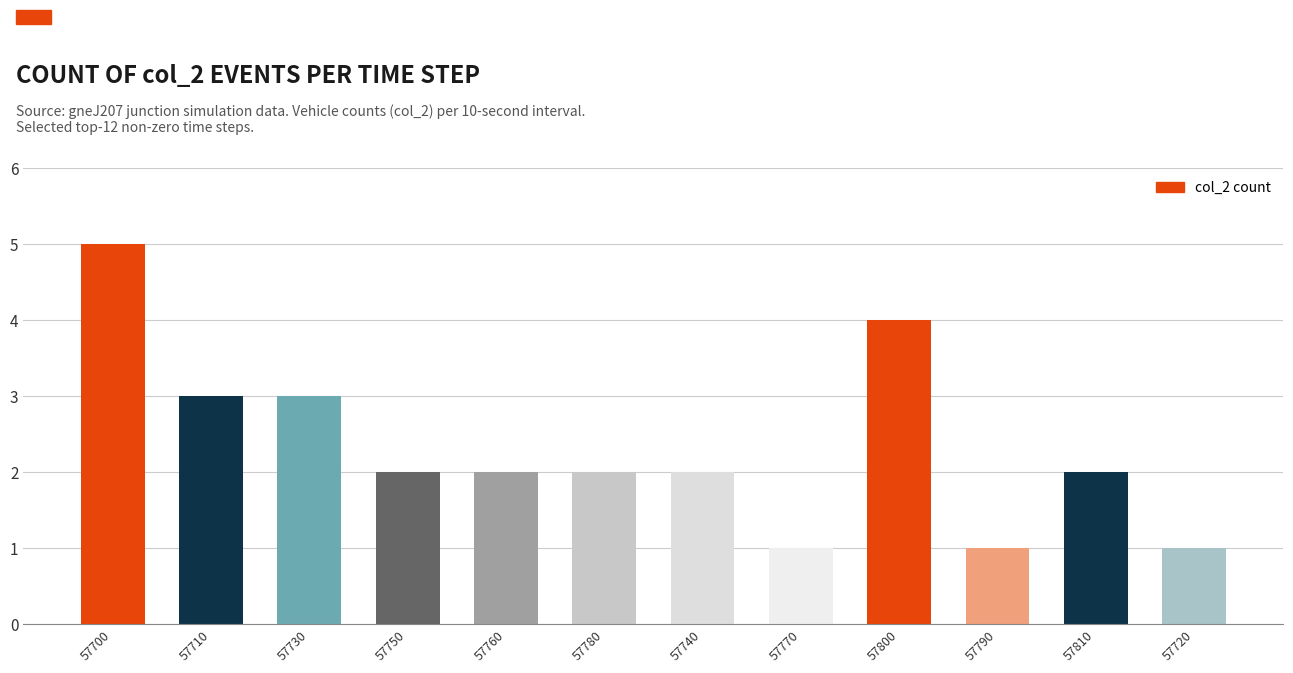

Where does the data first go above 2?

57700